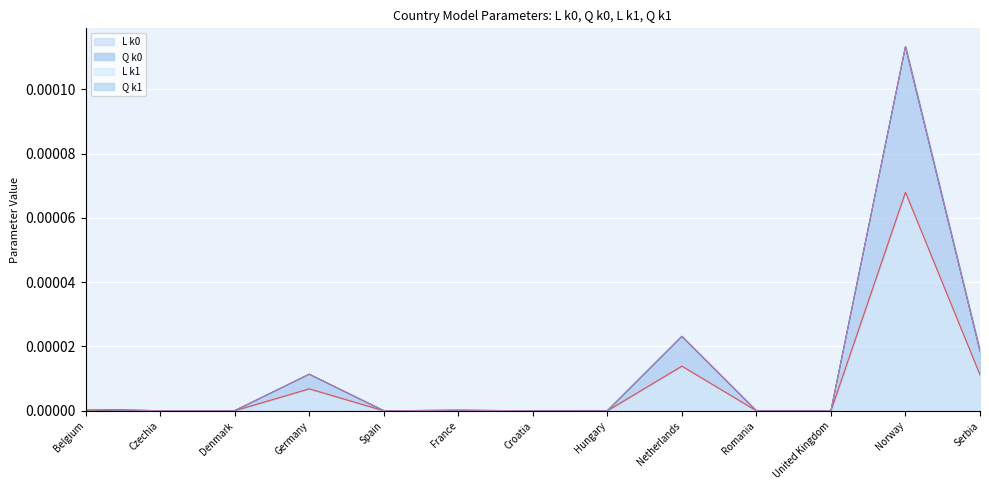

True or false: L k0 has a value of 0.0 at Germany.

False